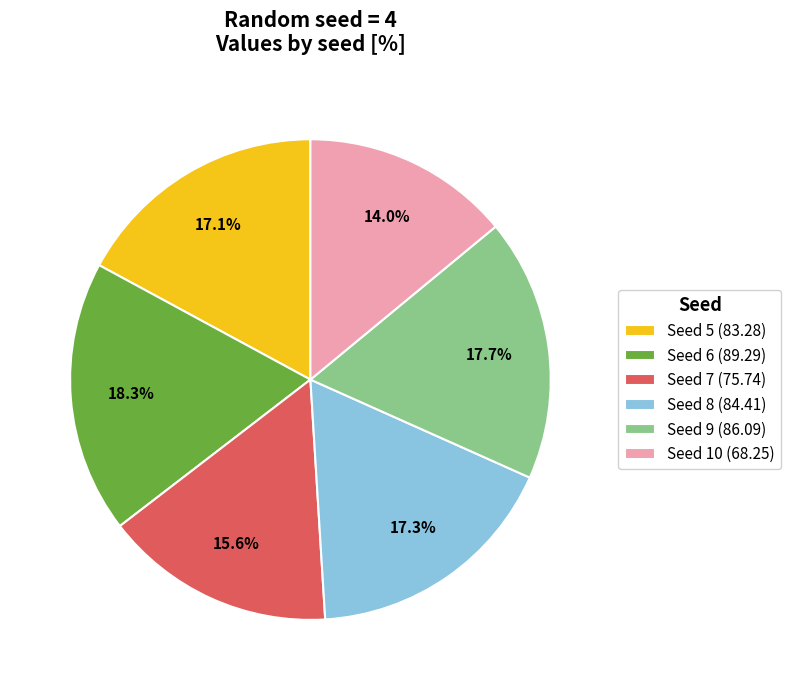

Which has a higher value, Seed 8 (84.41) or Seed 6 (89.29)?

Seed 6 (89.29)